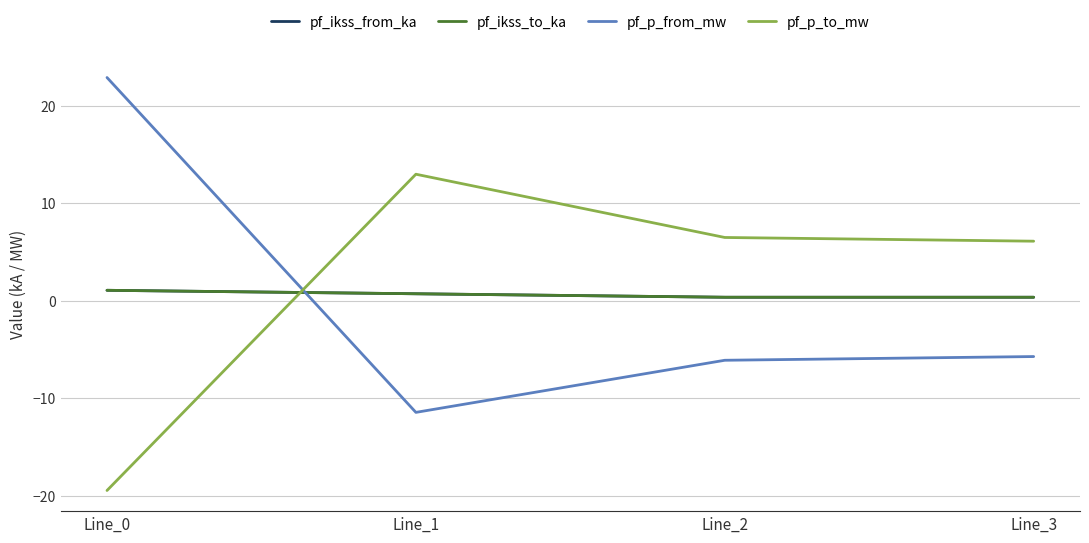

Does the chart display data point markers on the line(s)?

No